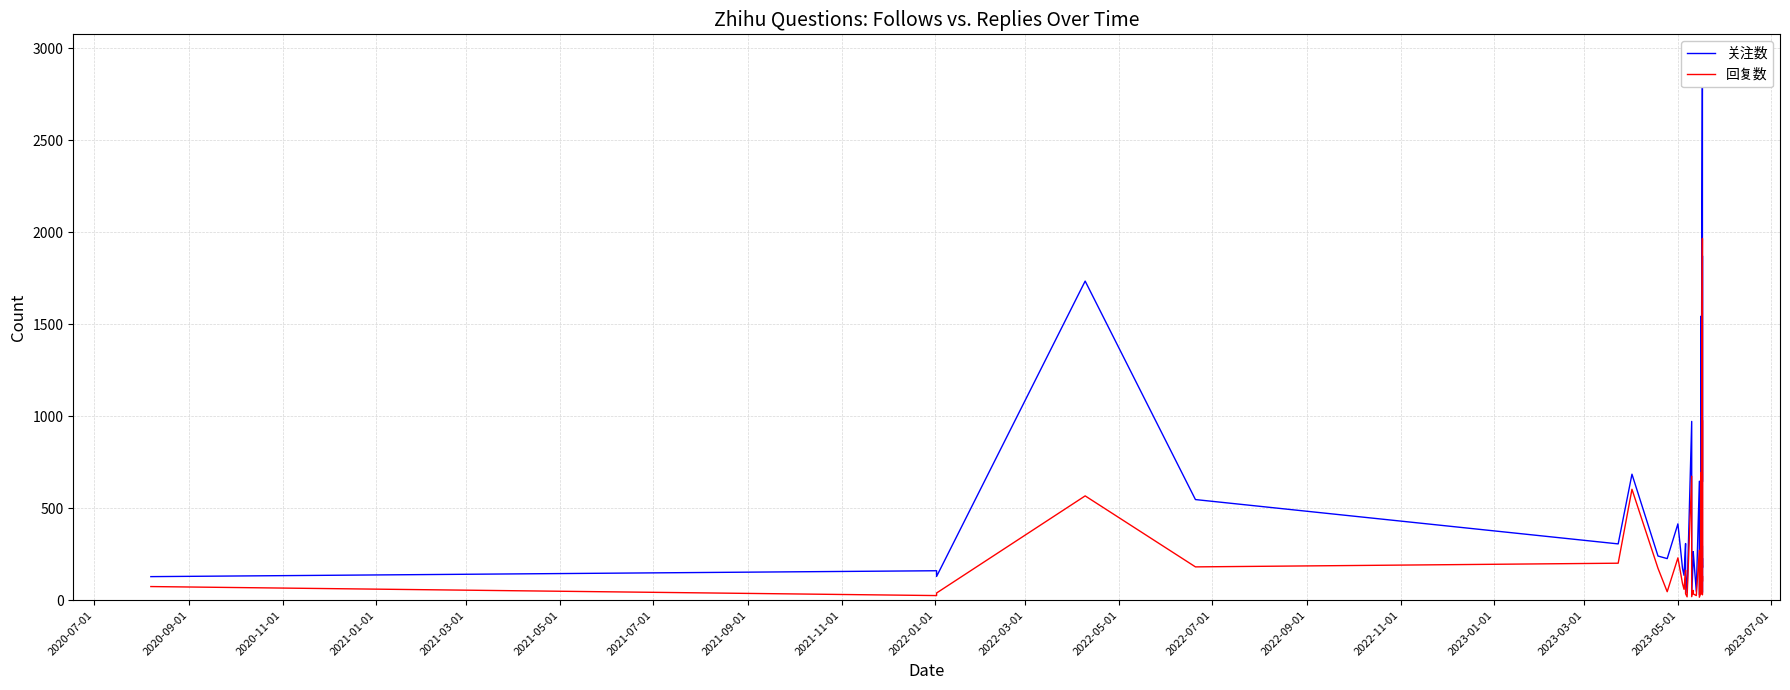

How many categories are shown in the chart?

40